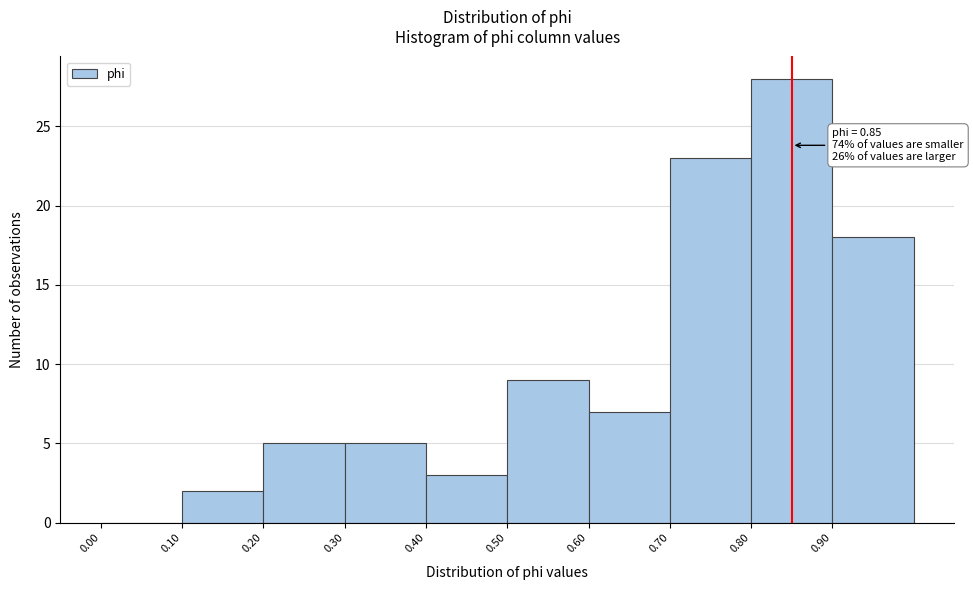

Which range on the x-axis has the tallest bar?

0.8 to 0.9